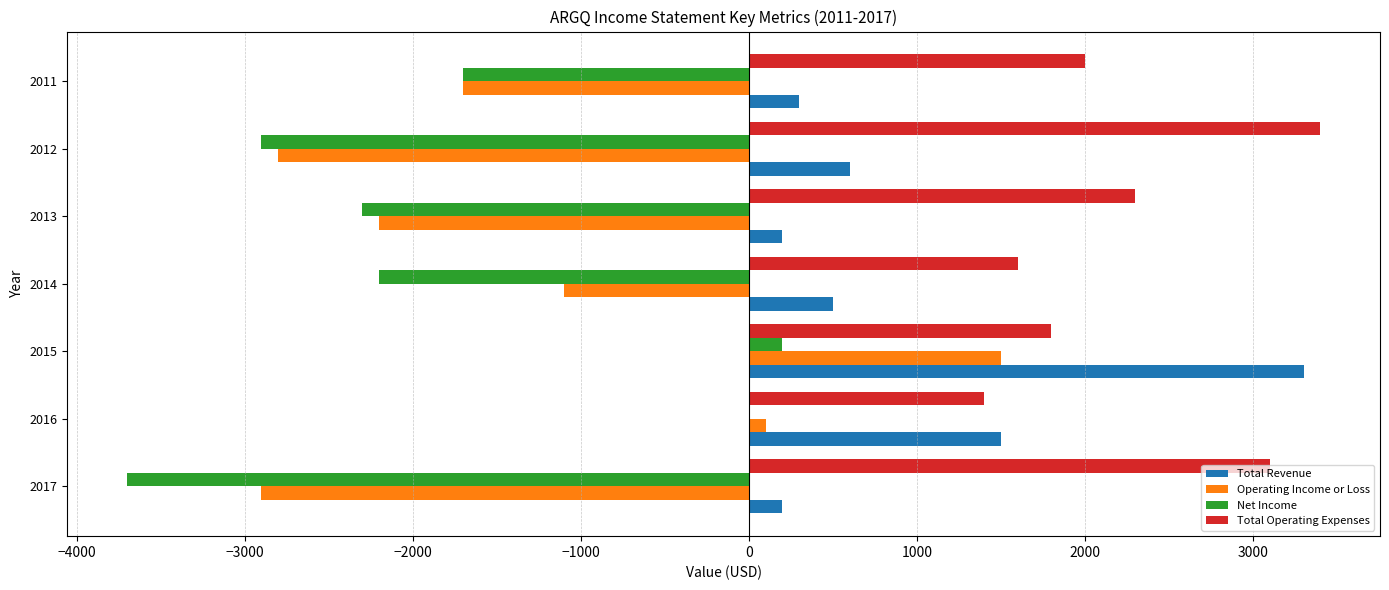

At which category is the sum across all series the highest?

2015